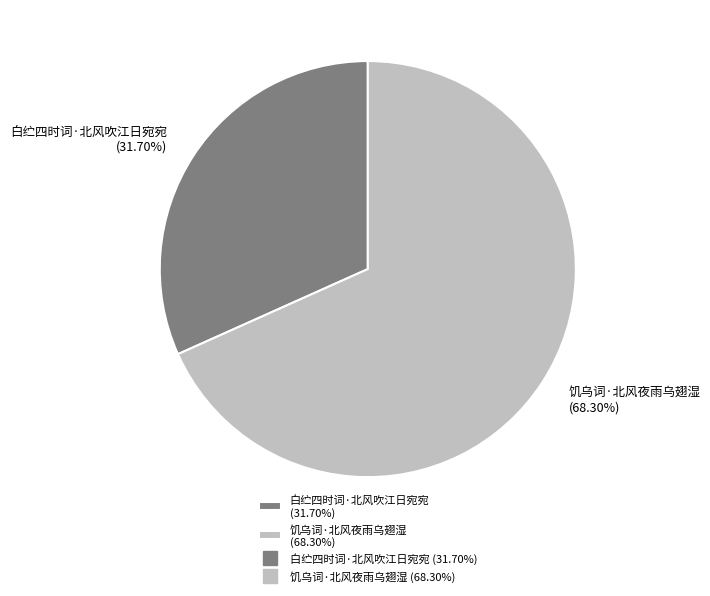

Does 饥乌词·北风夜雨乌翅湿 account for over 50% of the chart?

Yes